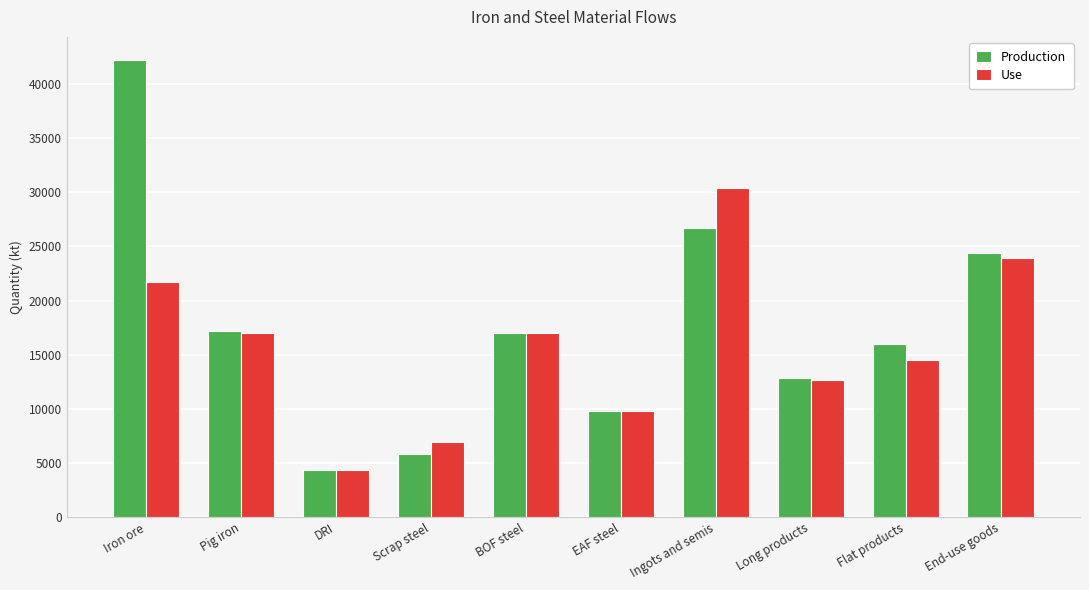

What are all the series names shown in the legend?

Production, Use